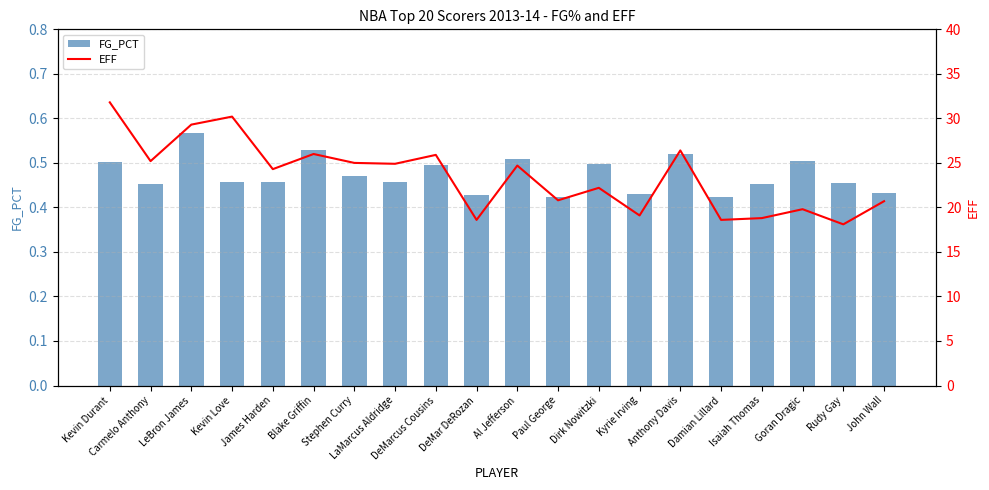

List the series in order of their overall mean, highest first.

EFF, FG_PCT